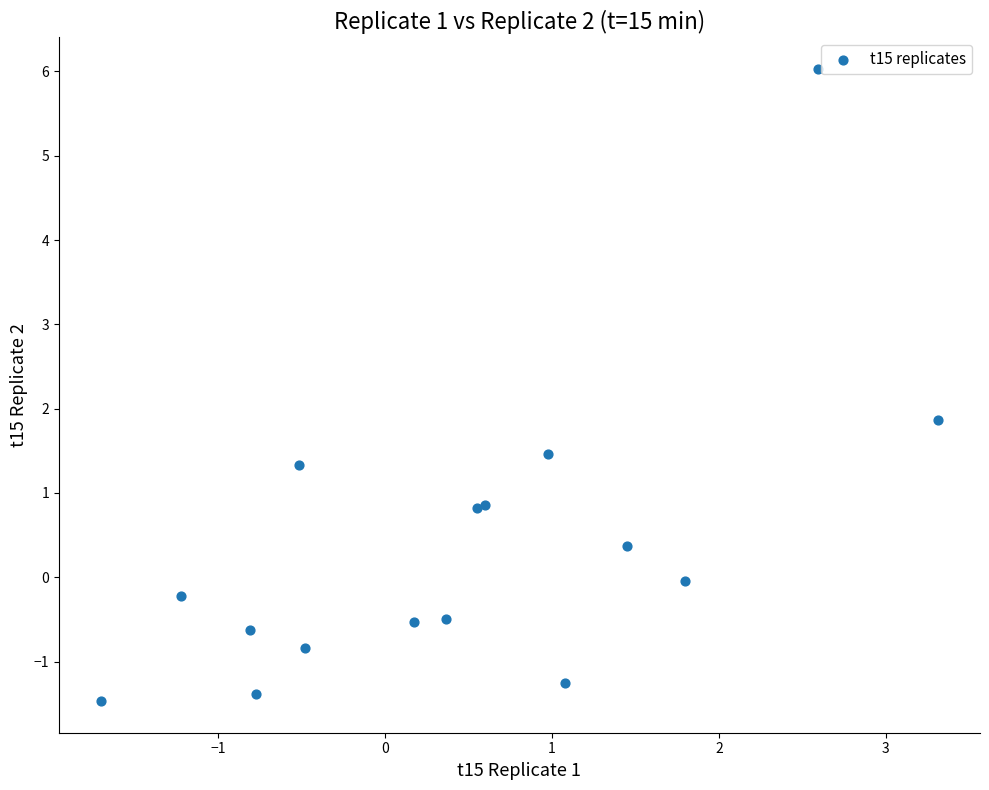

What Y value in the scatter plot is closest to 2?

1.9